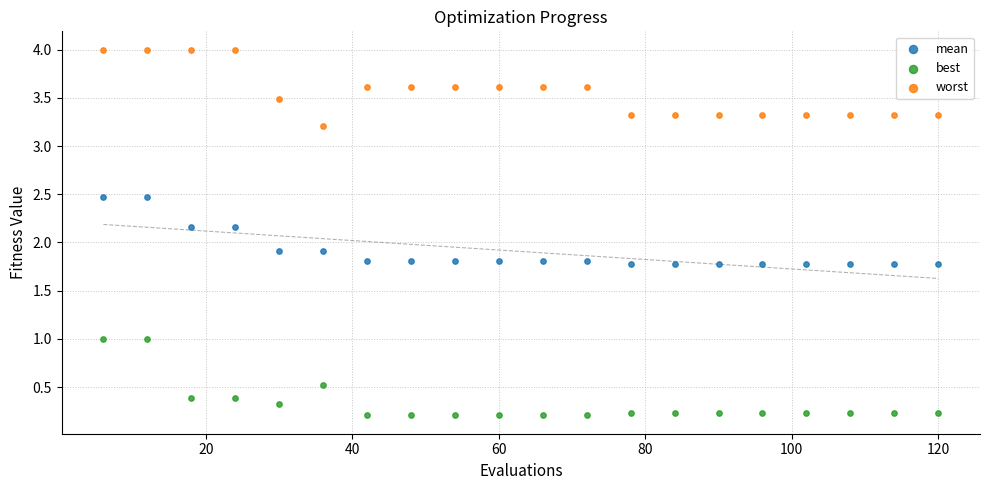

Which series reaches the maximum Y coordinate?

worst